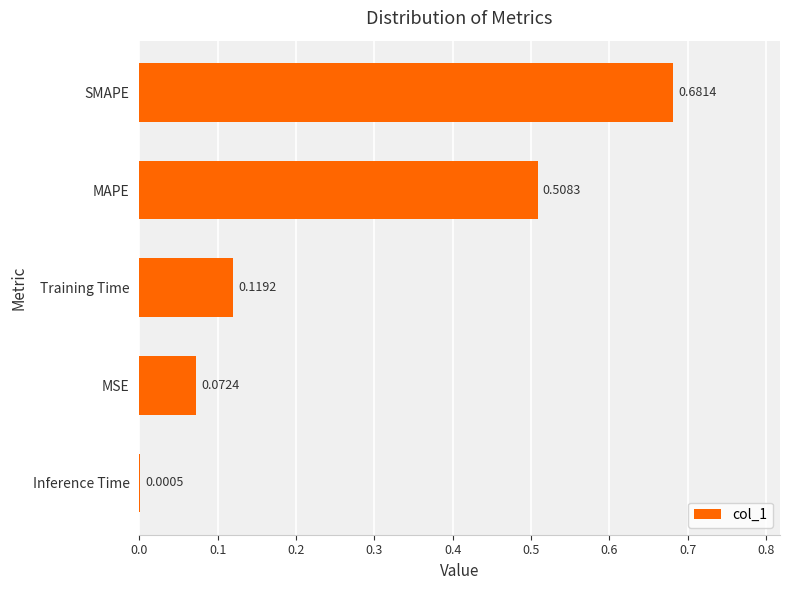

What is the change in value from Inference Time to SMAPE?

+0.7